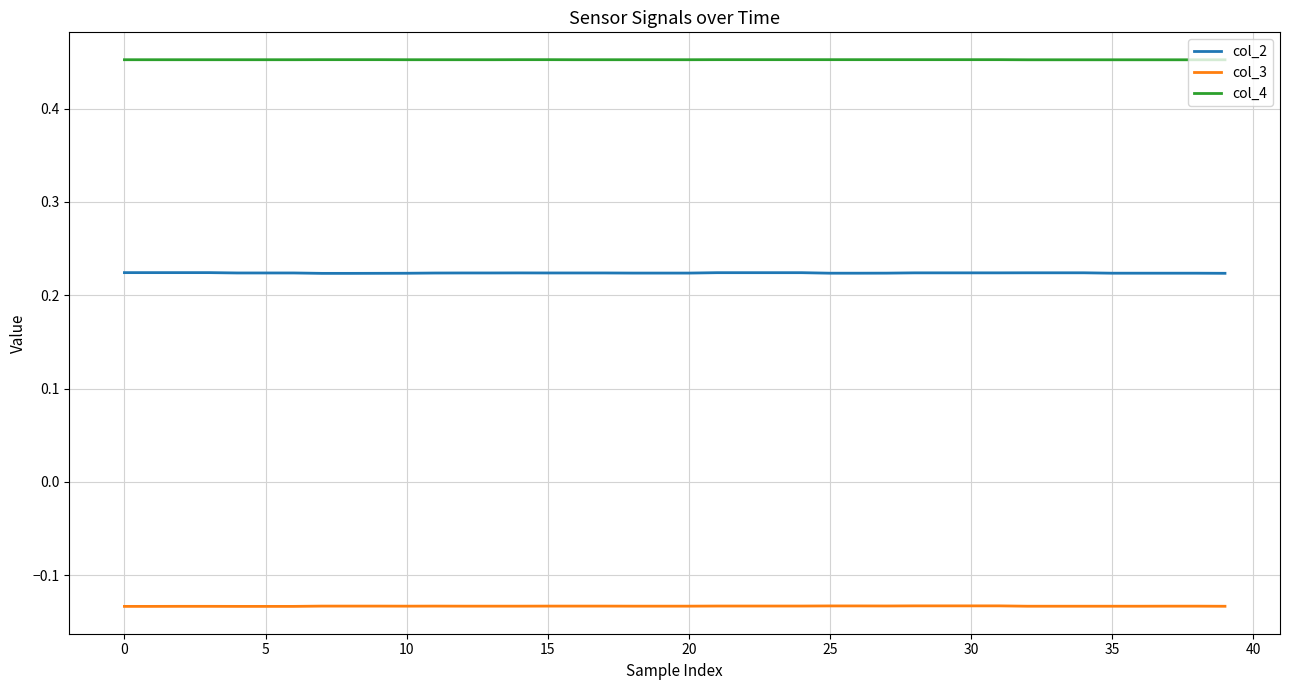

Which series has the largest range (max minus min)?

col_2